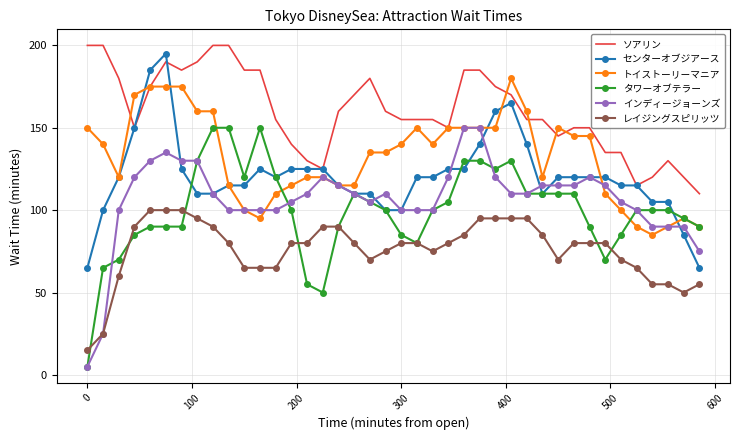

What is the minimum value shown in the chart?

5